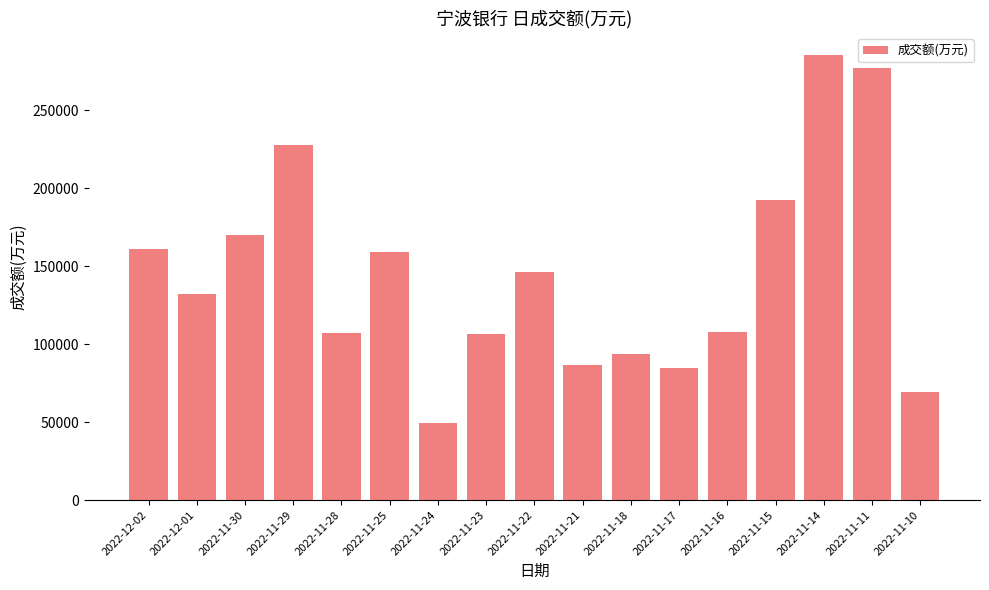

How many values are below 132111?

8